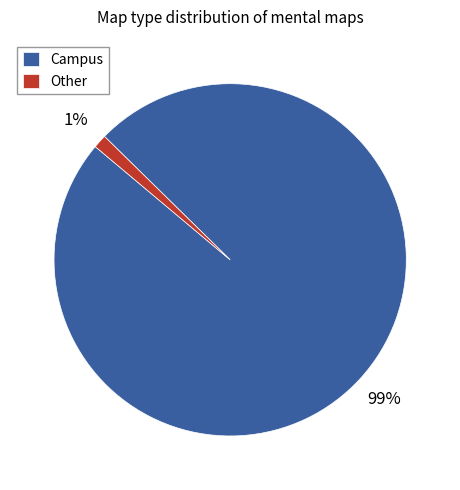

To the nearest percent, what is the average slice percentage?

50%